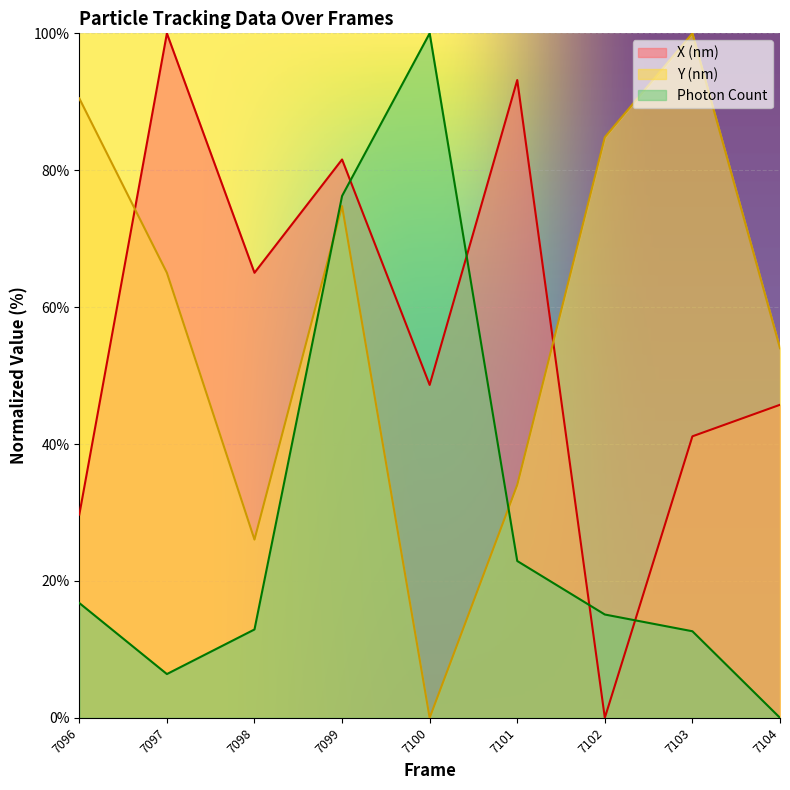

True or false: Photon Count and X (nm) cross at least once.

True